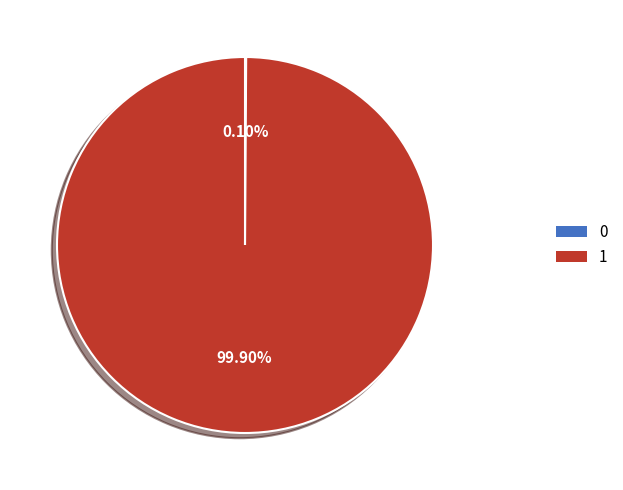

Is there any slice that represents more than half of the pie?

Yes